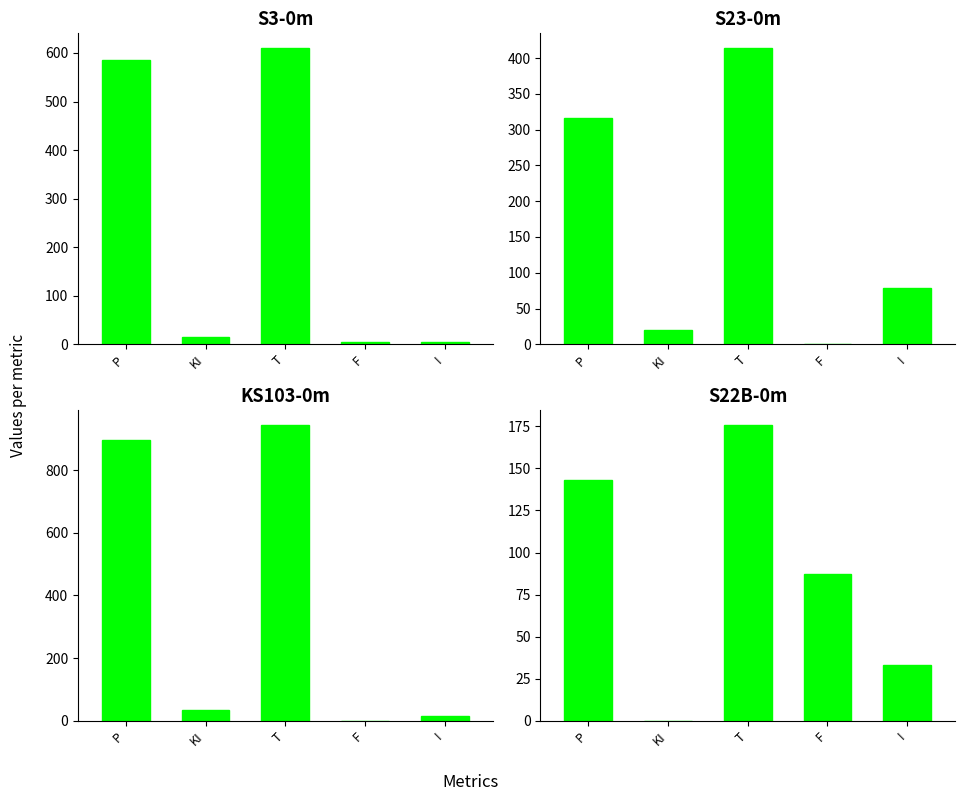

How many values in the masterdata-ara series exceed 34?

2